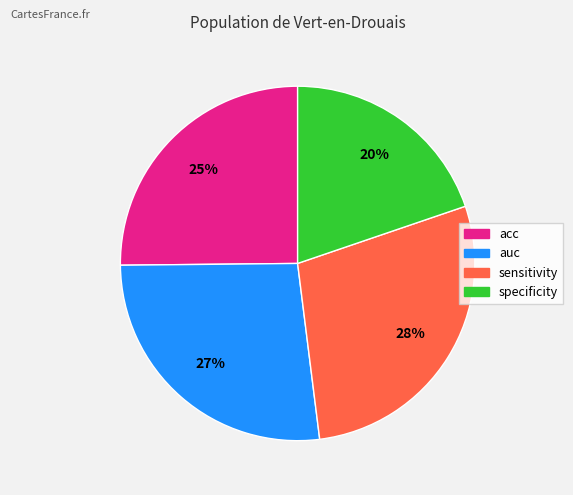

How many segments does this pie chart have?

4